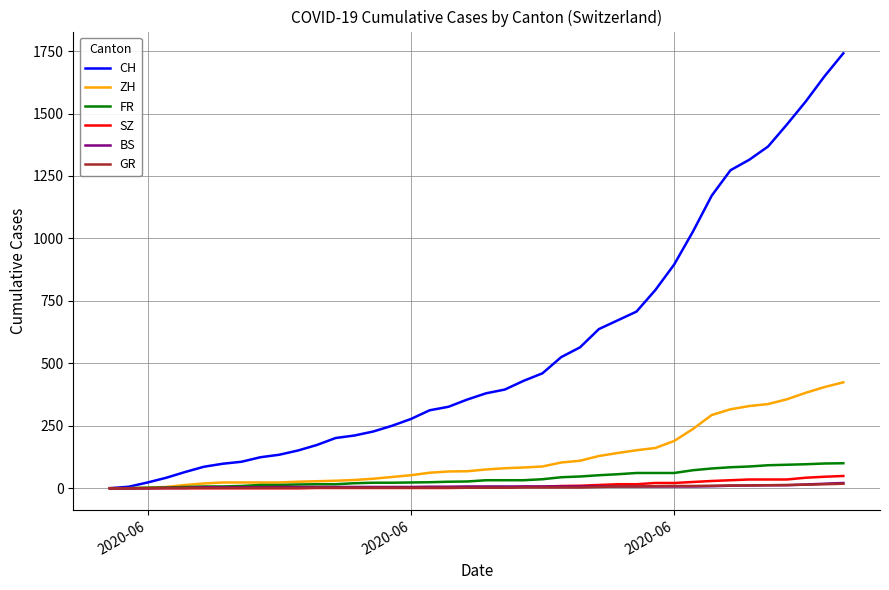

What is the maximum value shown in the chart?

1741